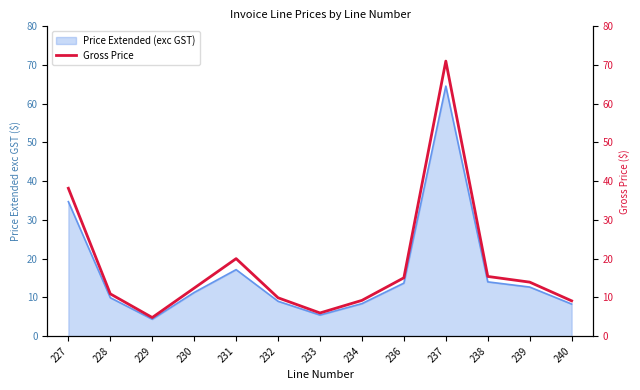

How many categories are shown in the chart?

13